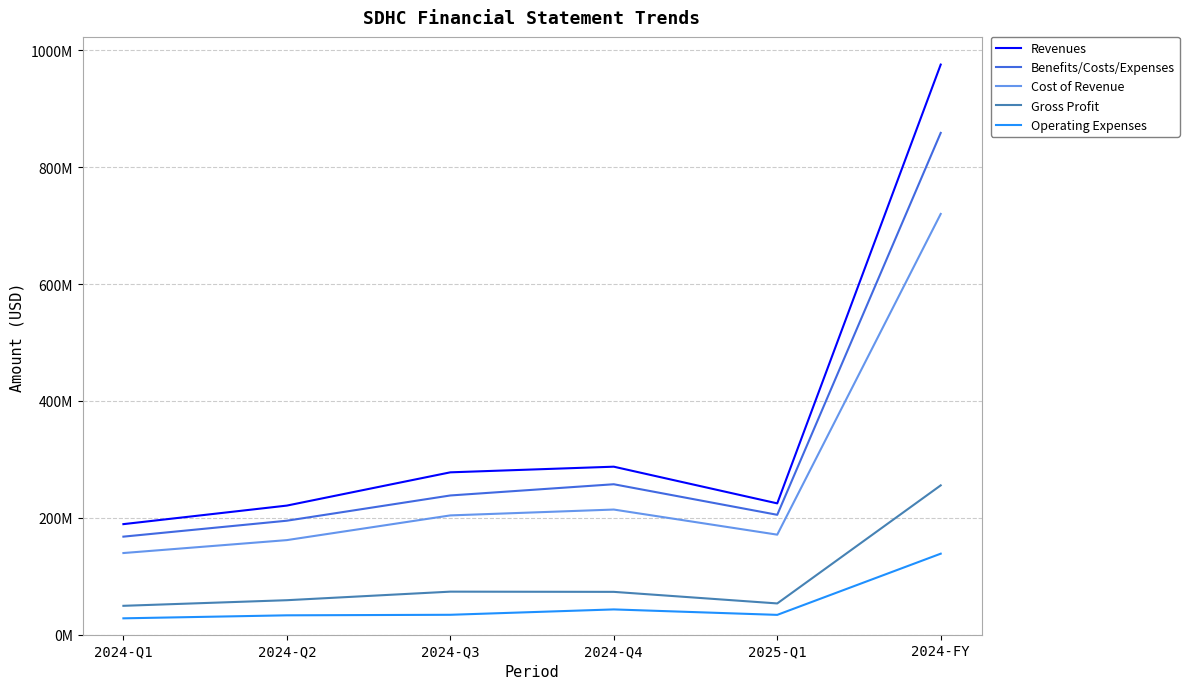

True or false: Cost of Revenue and Operating Expenses intersect in this chart.

False